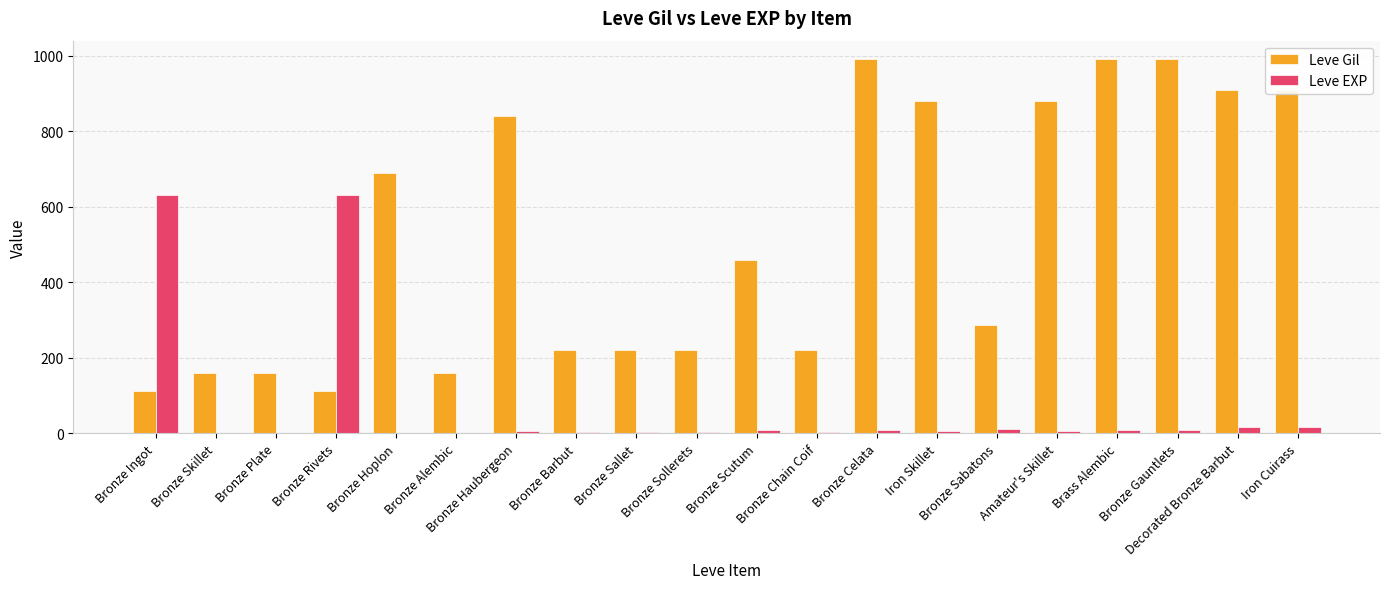

What is the sum of all Leve EXP values?

1386